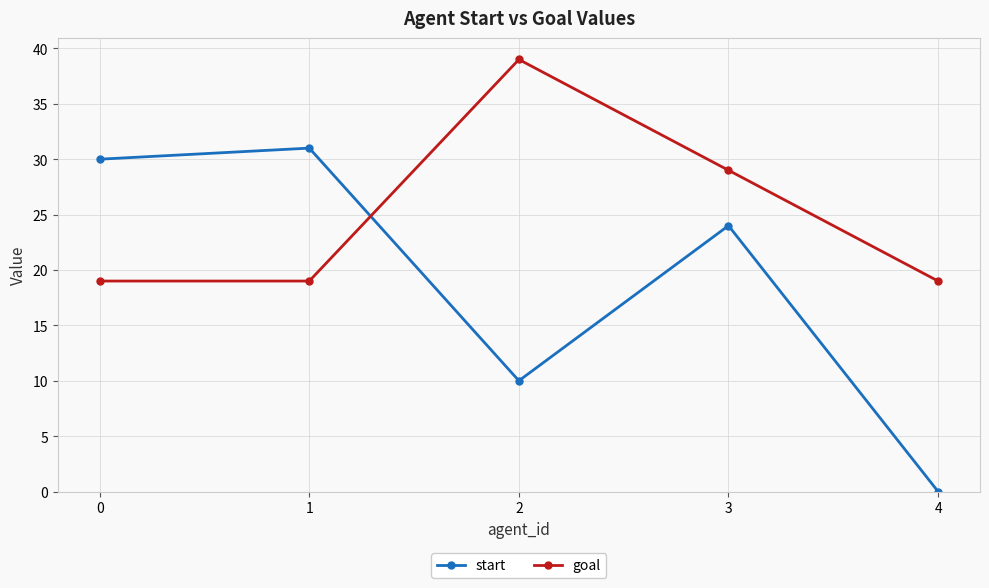

What is the value of the goal point at the 1st from the left?

19